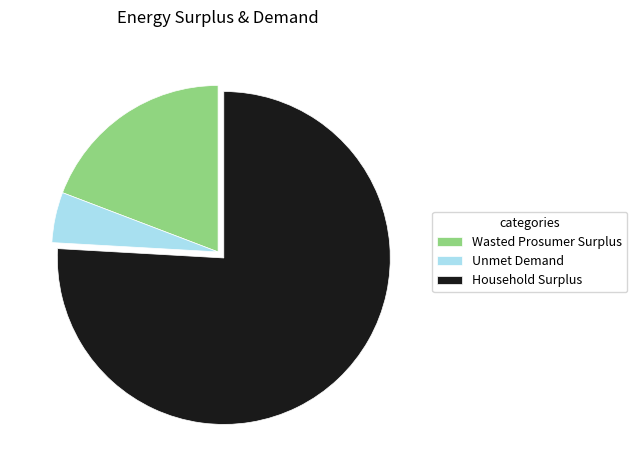

Is it true that Unmet Demand is 5% of the pie?

True